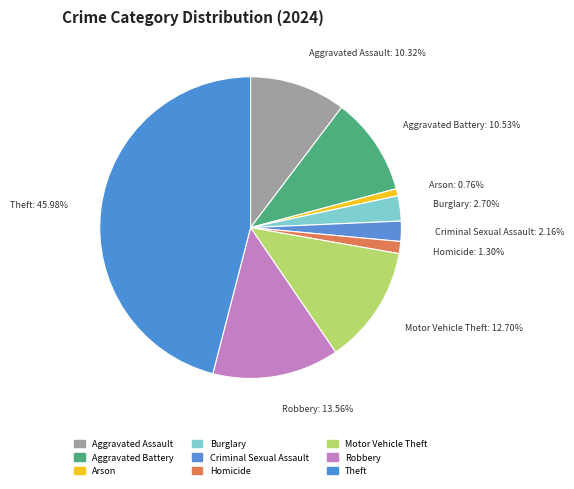

Is it true that Theft is 46% of the pie?

True